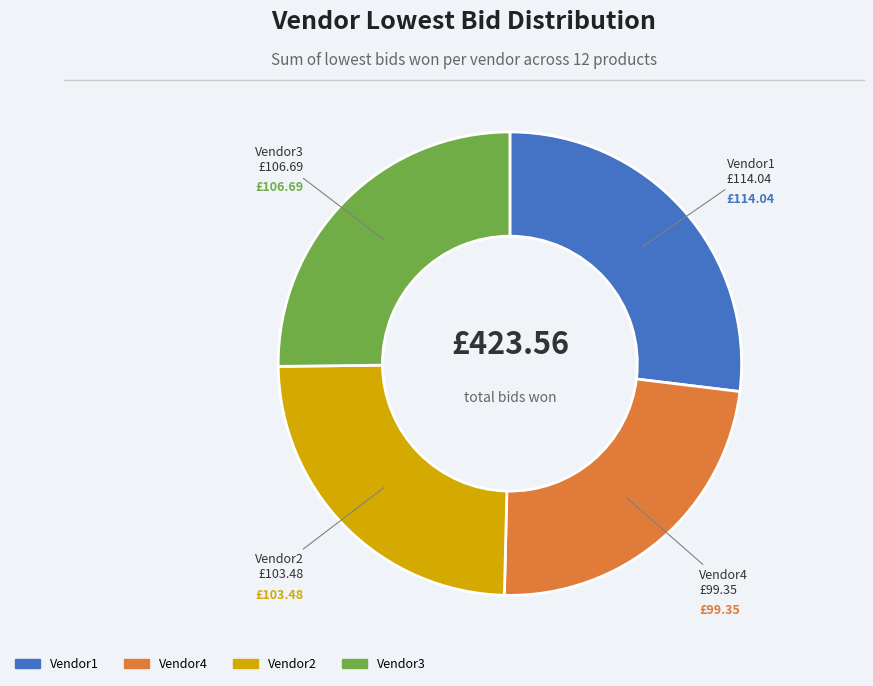

Does any single category account for the majority?

No